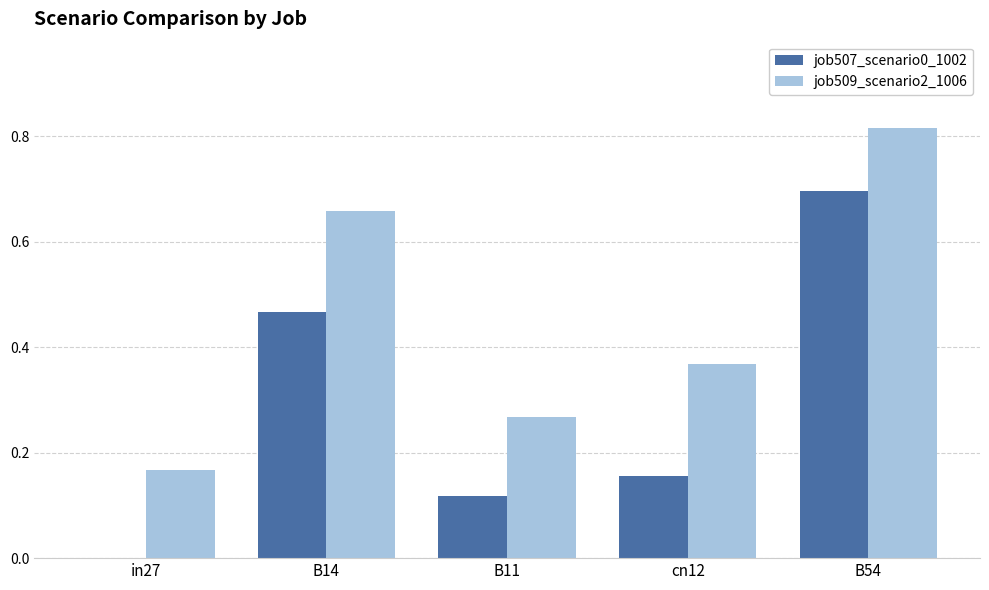

What are all the series names shown in the legend?

job507_scenario0_1002, job509_scenario2_1006